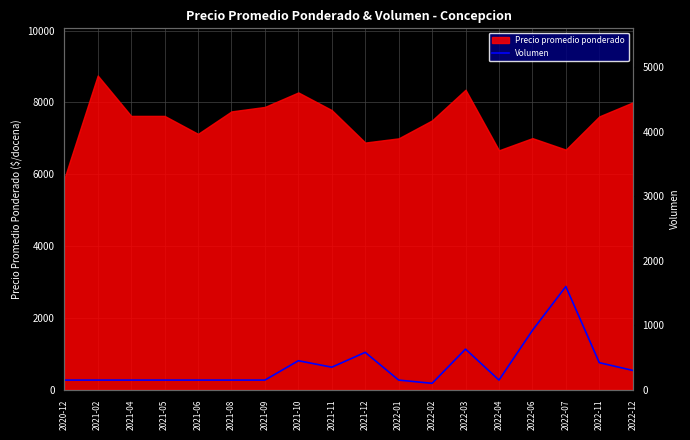

What is the minimum value for Precio promedio ponderado?

5875